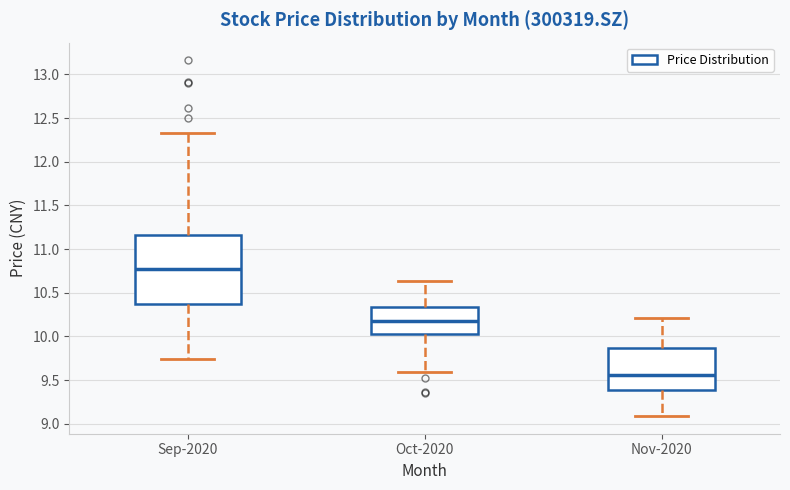

Where is the lower edge of the box for Nov-2020 on the y-axis? The values are not printed on the chart, so give them approximately, as read against the axis.

9.40